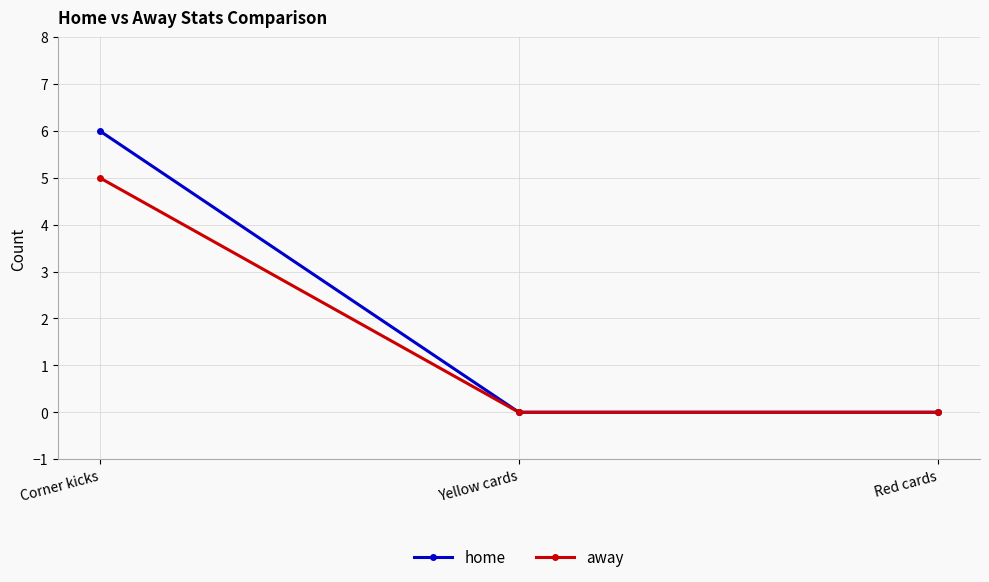

What is the value of the away point at the 1st from the left?

5